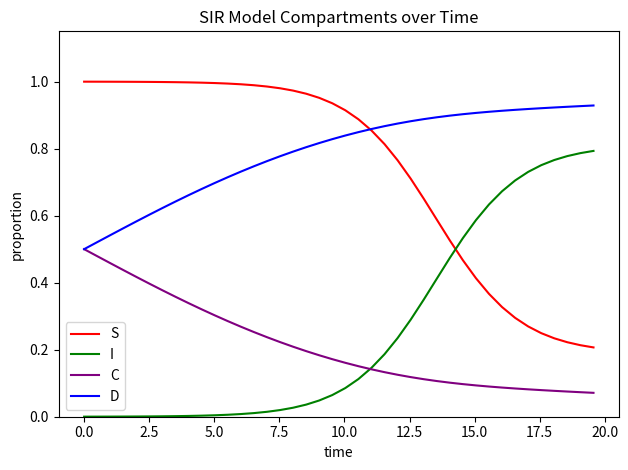

True or false: S and C cross at least once.

False